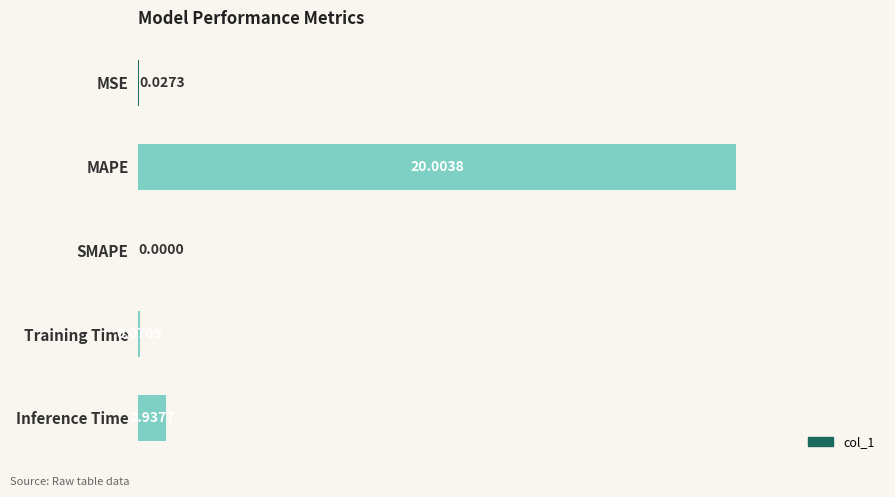

What is the sum of all values?

21.0